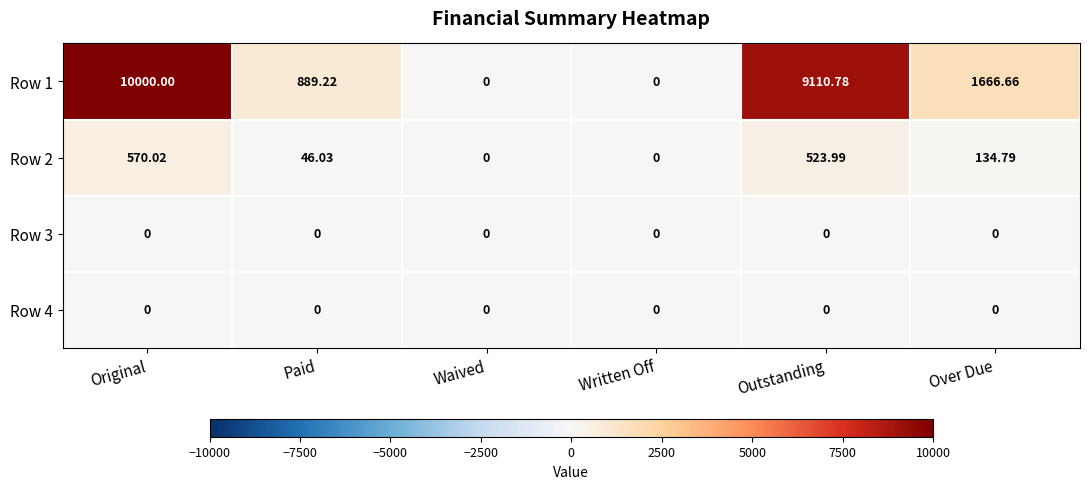

Is the value of Row 2 at Over Due greater than the value of Row 4 at Written Off?

Yes